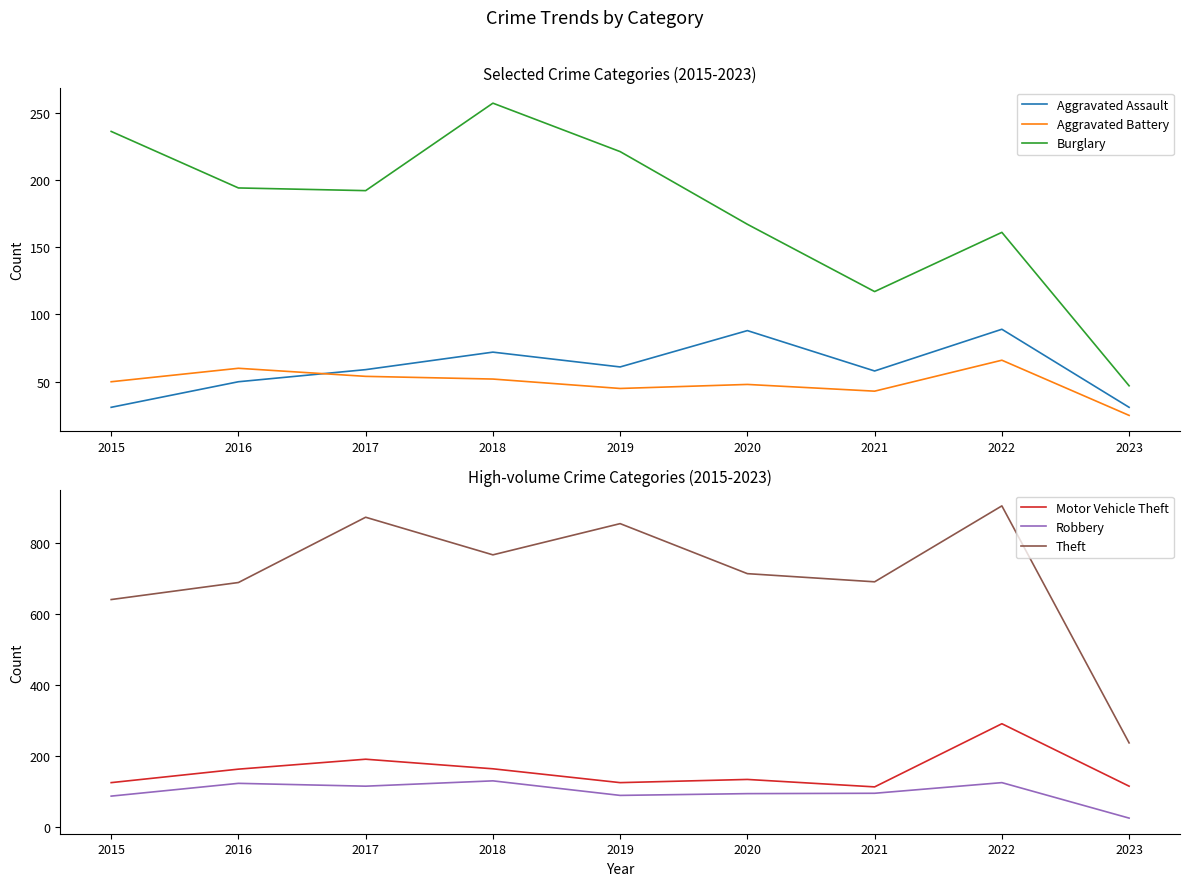

True or false: Aggravated Battery has a value of 65 at 2021.

False